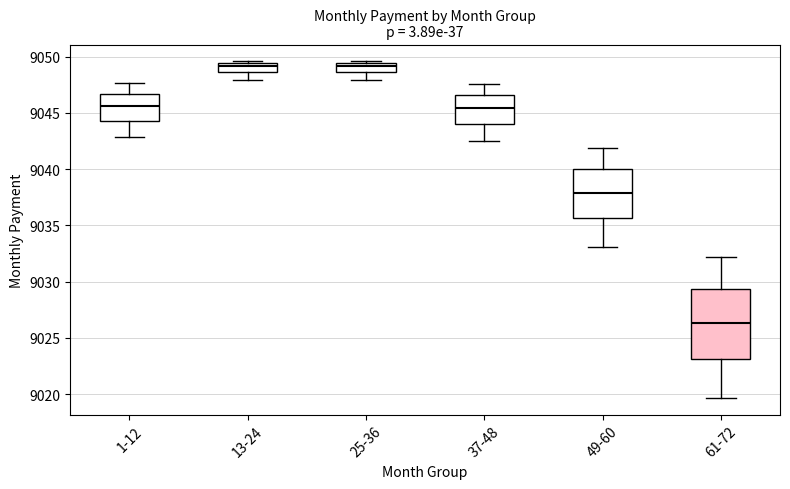

Reading left to right, transcribe this box plot: for each box, give where its median line is, the range the box spans, and where its two whiskers end, as read against the y-axis. The values are not printed on the chart, so give them approximately, as read against the axis.

1-12: median 9045.5, box 9044.5 to 9046.5, whiskers 9043.0 to 9047.5
13-24: median 9049.0, box 9048.5 to 9049.5, whiskers 9048.0 to 9049.5
25-36: median 9049.0, box 9048.5 to 9049.5, whiskers 9048.0 to 9049.5
37-48: median 9045.5, box 9044.0 to 9046.5, whiskers 9042.5 to 9047.5
49-60: median 9038.0, box 9035.5 to 9040.0, whiskers 9033.0 to 9042.0
61-72: median 9026.5, box 9023.0 to 9029.5, whiskers 9019.5 to 9032.0